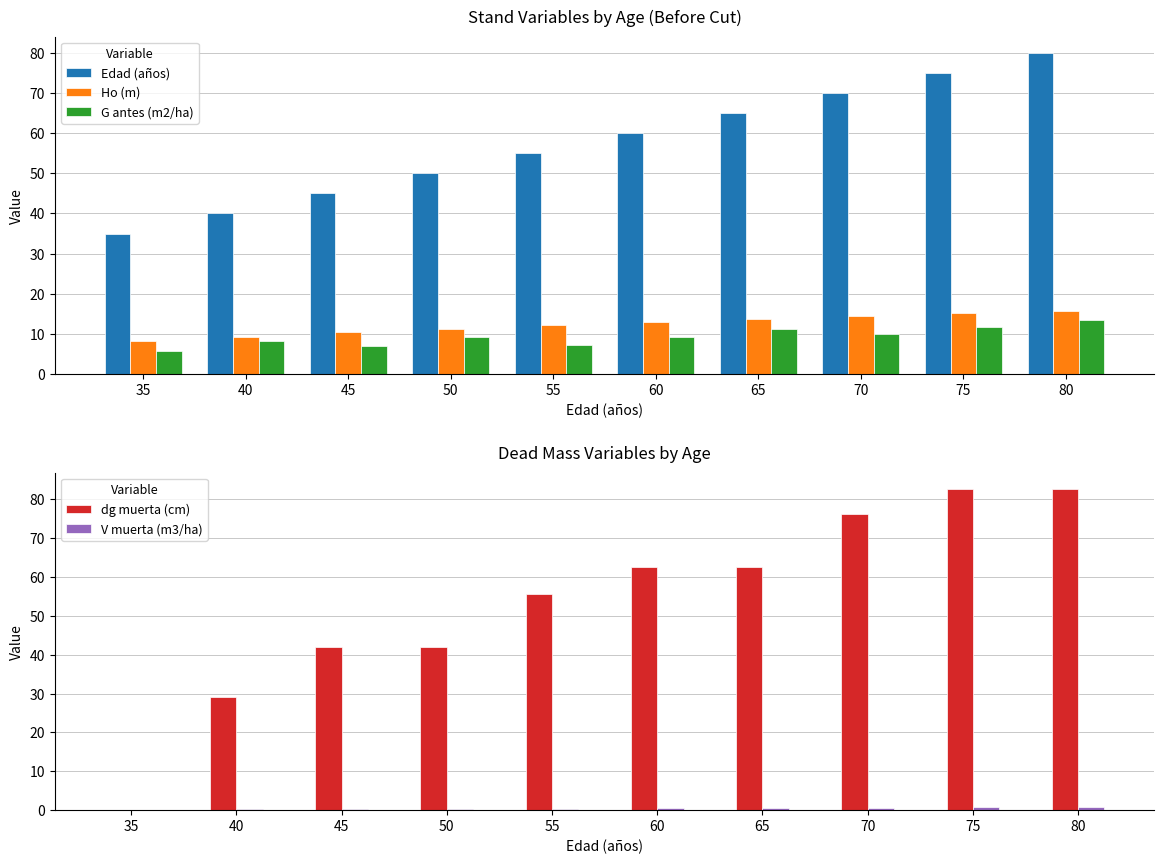

What is the difference between the maximum and second lowest values in the G antes (m2/ha) series?

6.4